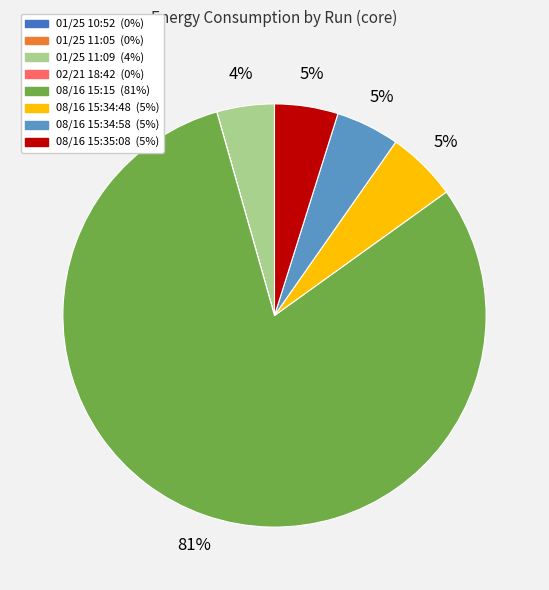

Is there a majority slice in this chart?

Yes